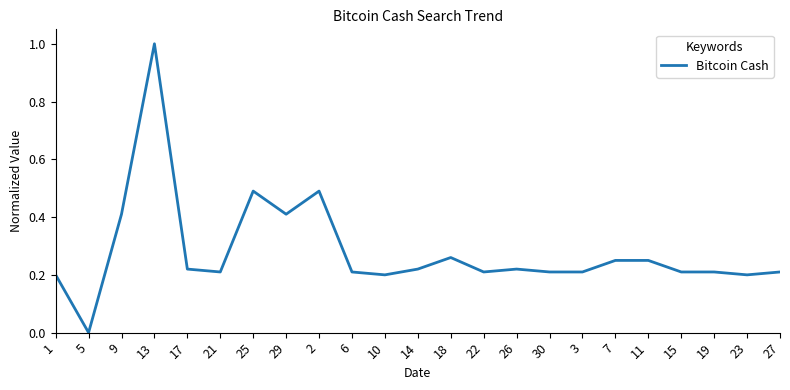

How many lines are shown in the chart?

1